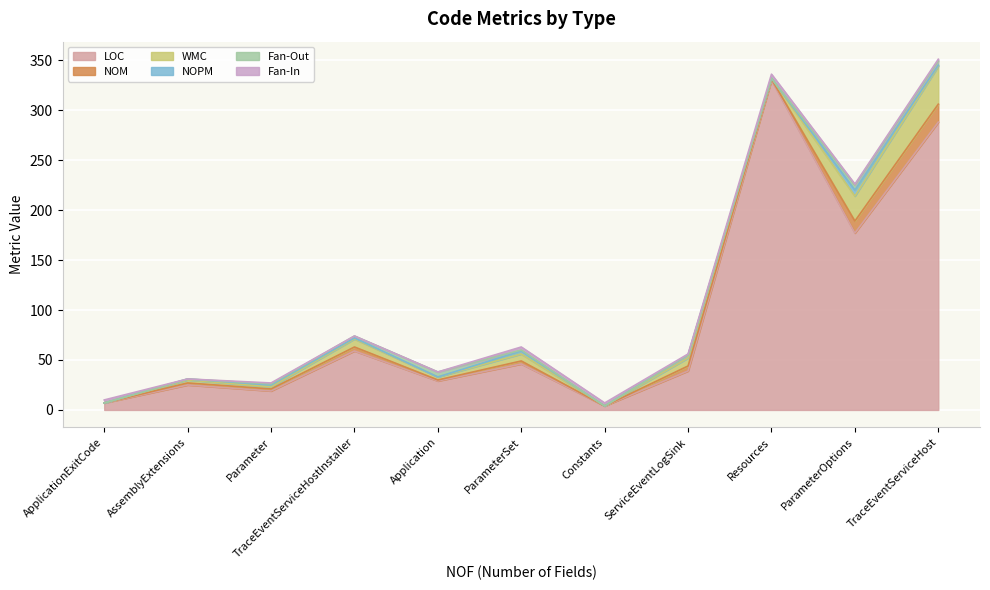

Which series has the largest total across all categories?

LOC